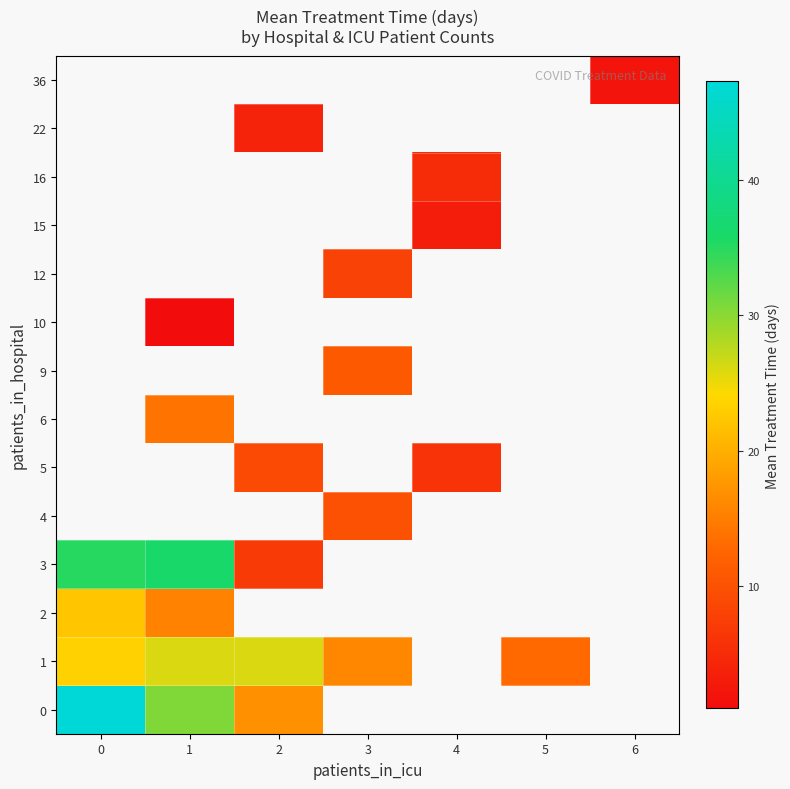

Count the number of categories in the chart.

7